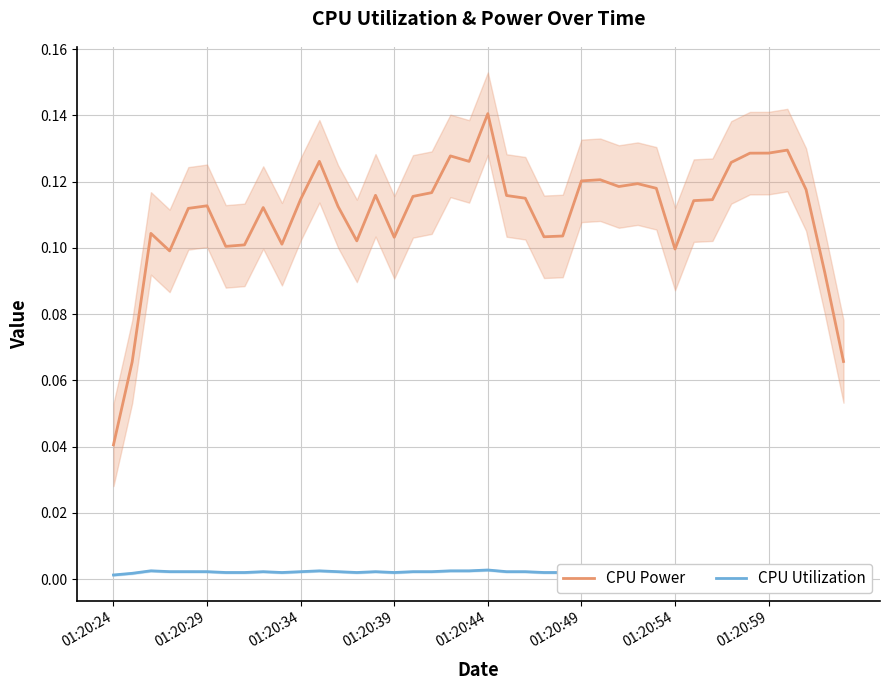

True or false: CPU Utilization and CPU Power intersect in this chart.

False